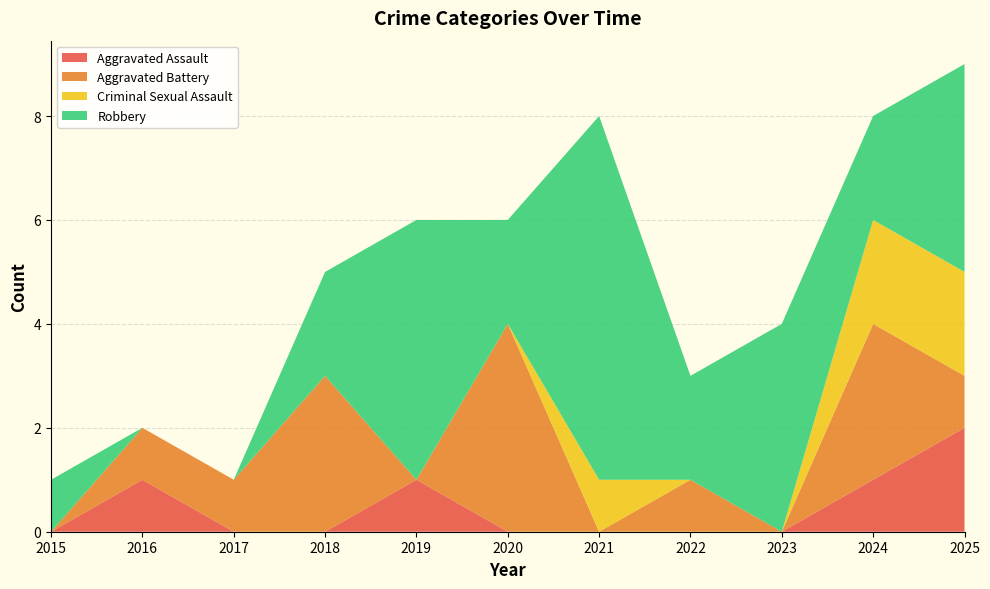

Reading left to right, transcribe all the data shown in this chart.

Aggravated Assault: 2015=0	2016=1	2017=0	2018=0	2019=1	2020=0	2021=0	2022=0	2023=0	2024=1	2025=2
Aggravated Battery: 2015=0	2016=1	2017=1	2018=3	2019=0	2020=4	2021=0	2022=1	2023=0	2024=3	2025=1
Criminal Sexual Assault: 2015=0	2016=0	2017=0	2018=0	2019=0	2020=0	2021=1	2022=0	2023=0	2024=2	2025=2
Robbery: 2015=1	2016=0	2017=0	2018=2	2019=5	2020=2	2021=7	2022=2	2023=4	2024=2	2025=4